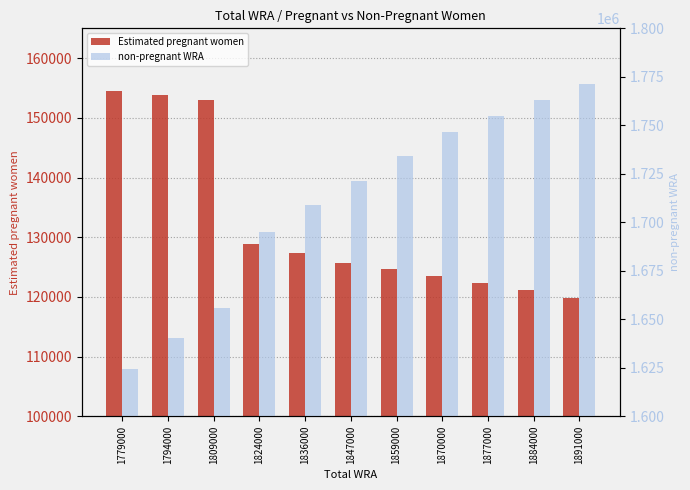

The non-pregnant WRA series shows 1640176.6 at 1794000. True or false?

True